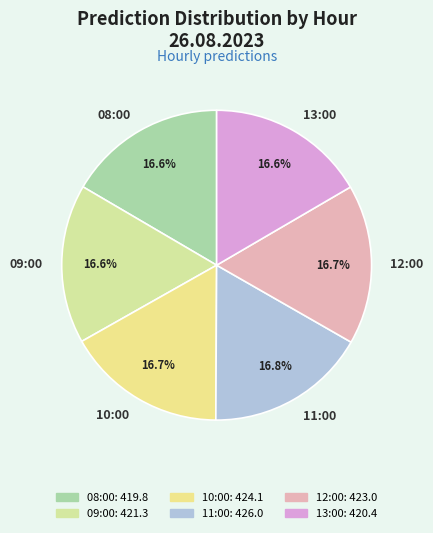

Is the sum of 12:00 and 10:00 greater than half?

No